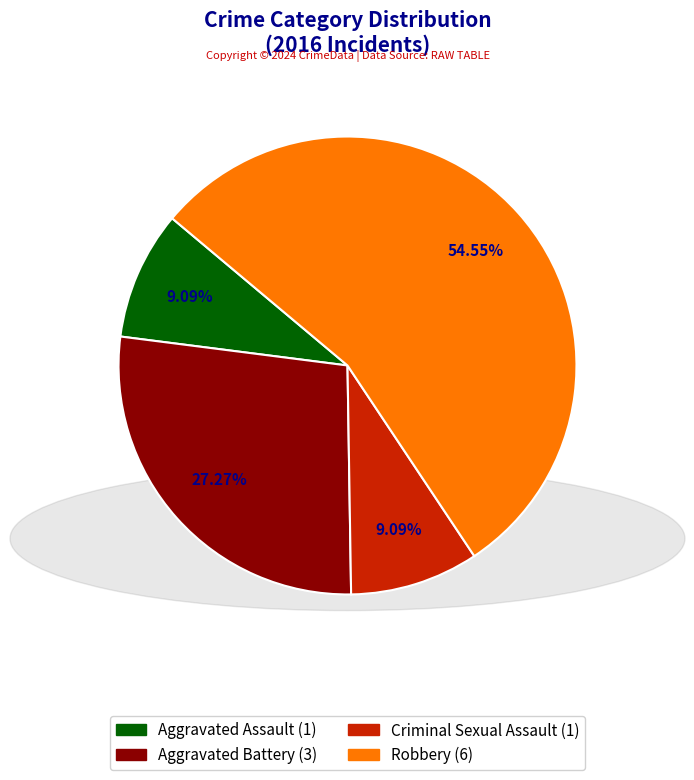

What is the largest slice in the pie chart?

Robbery